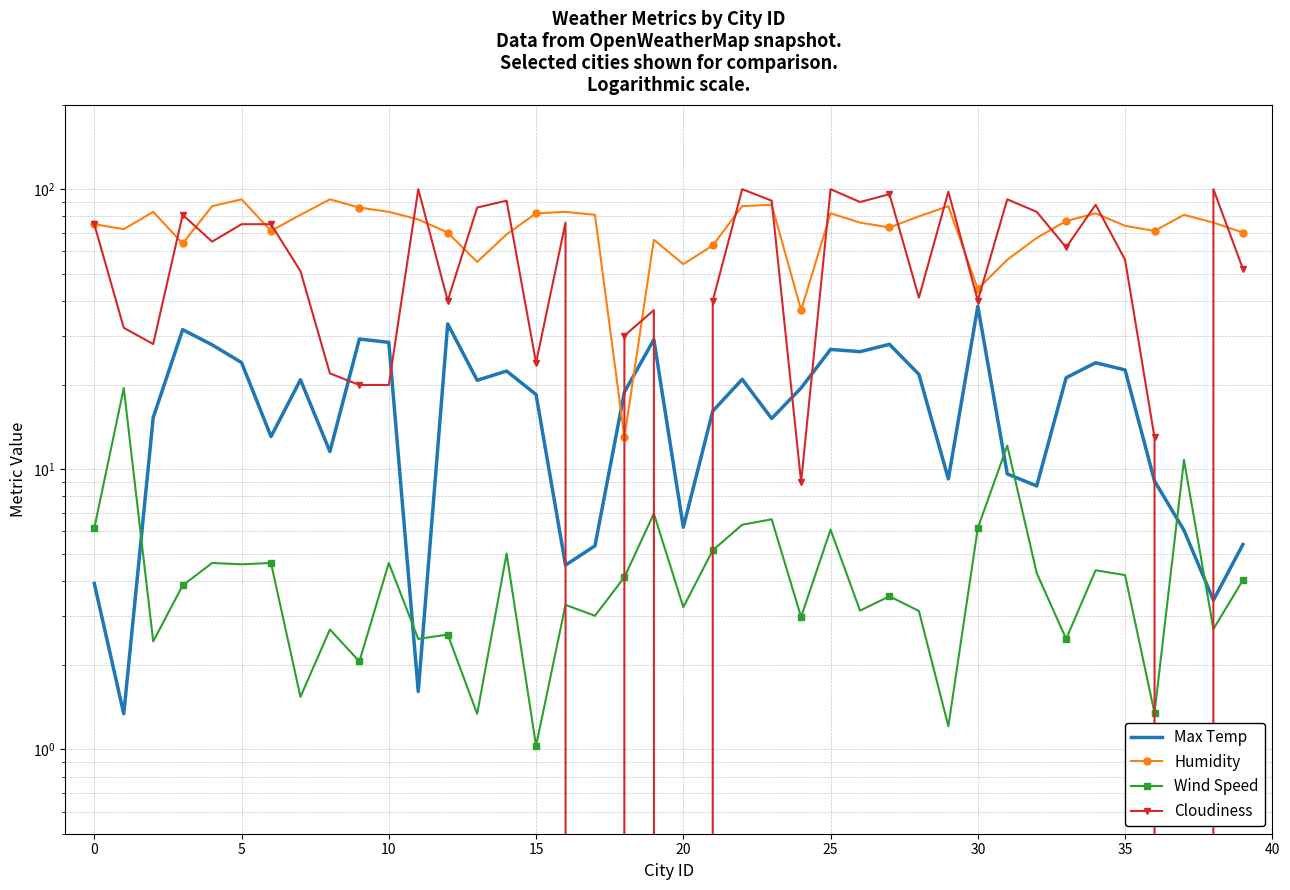

What is the difference between the maximum and second lowest values in the Cloudiness series?

100.0